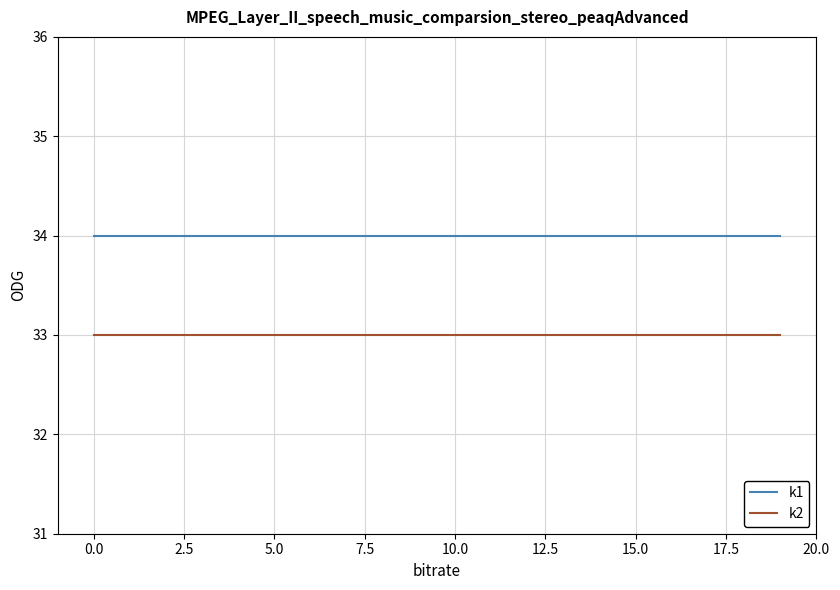

True or false: k2 and k1 cross at least once.

False